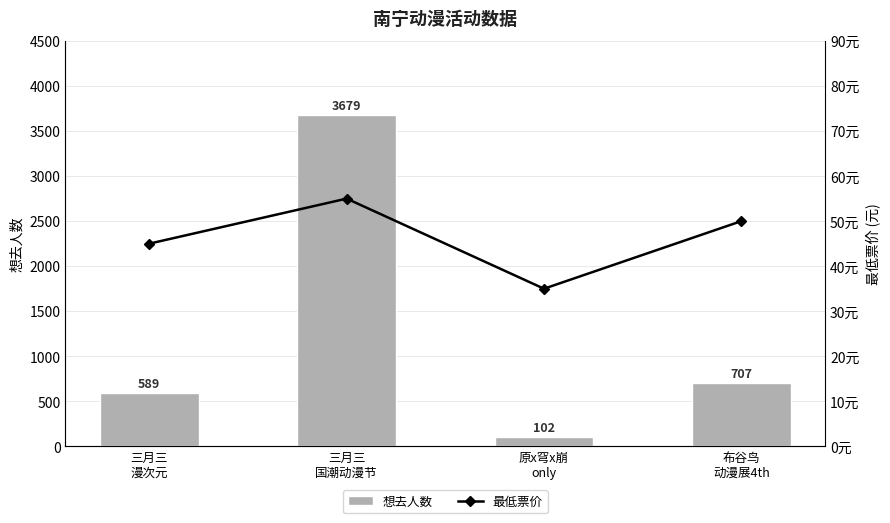

How many data points in 最低票价 are less than 50?

2